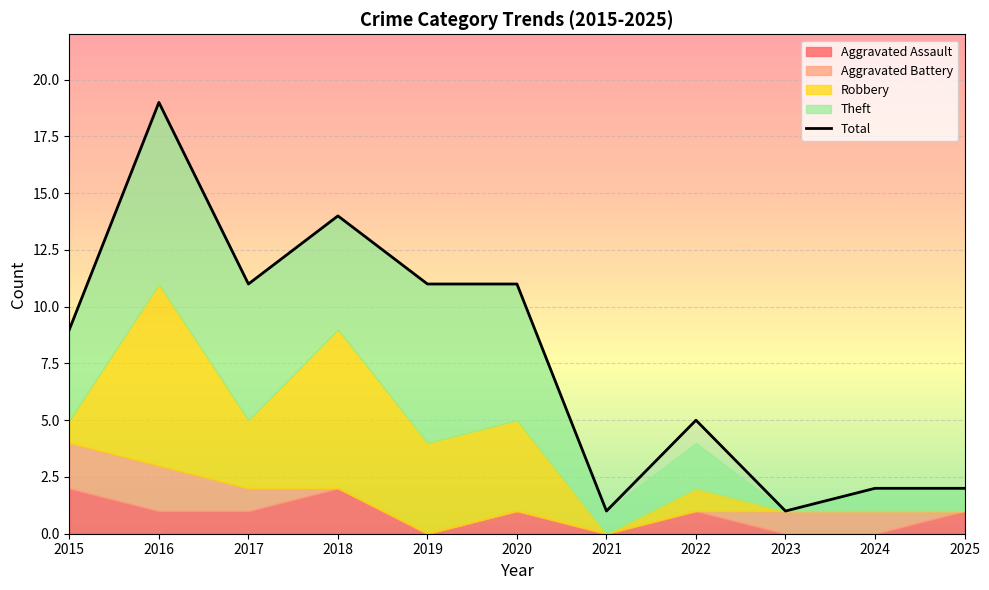

What is the value of the 7th point from the left?

1